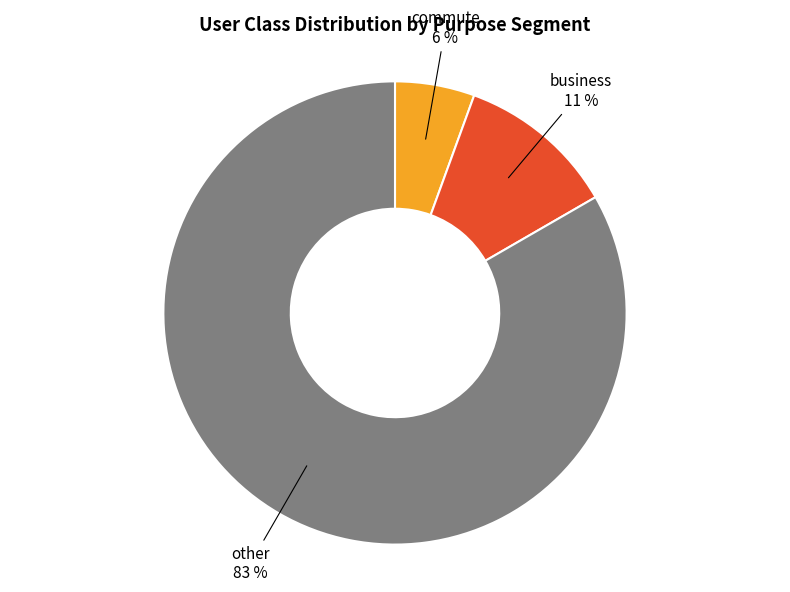

What percentage is the commute slice, to the nearest percent?

6%